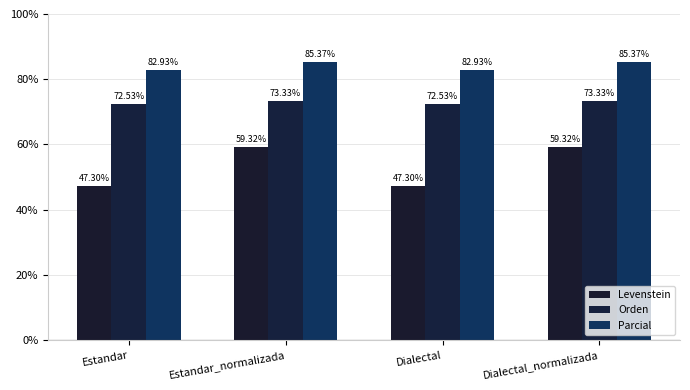

At Dialectal_normalizada, list the series in order from smallest to largest.

Levenstein, Orden, Parcial